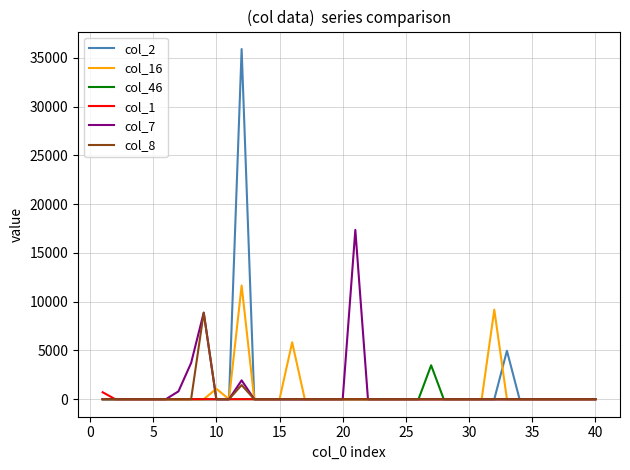

What are all the series names shown in the legend?

col_2, col_16, col_46, col_1, col_7, col_8